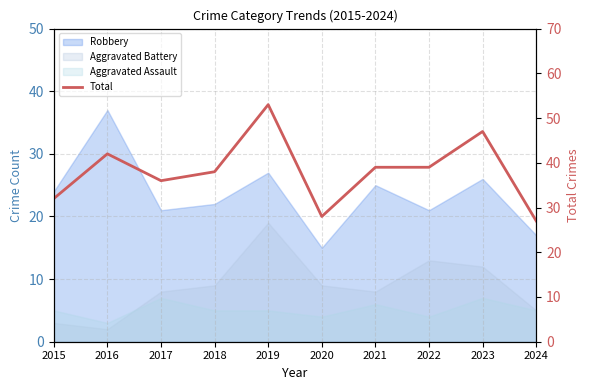

Reading left to right, list all the values displayed in this chart.

32	42	36	38	53	28	39	39	47	27